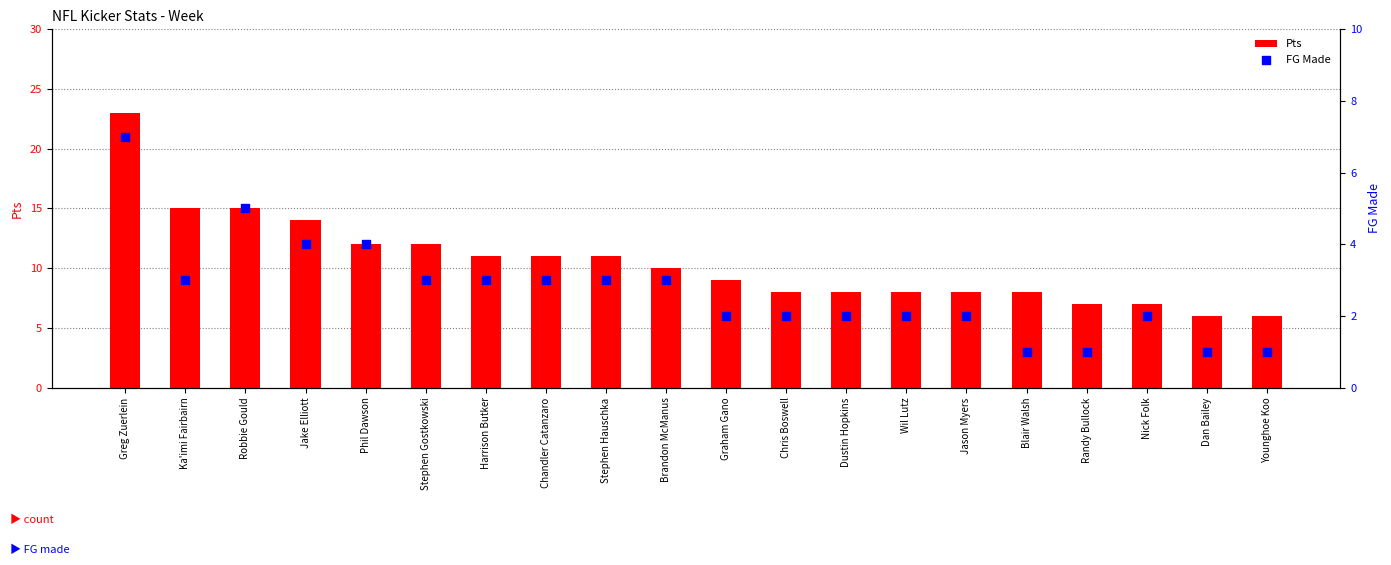

What is the total value across all series at Nick Folk?

9